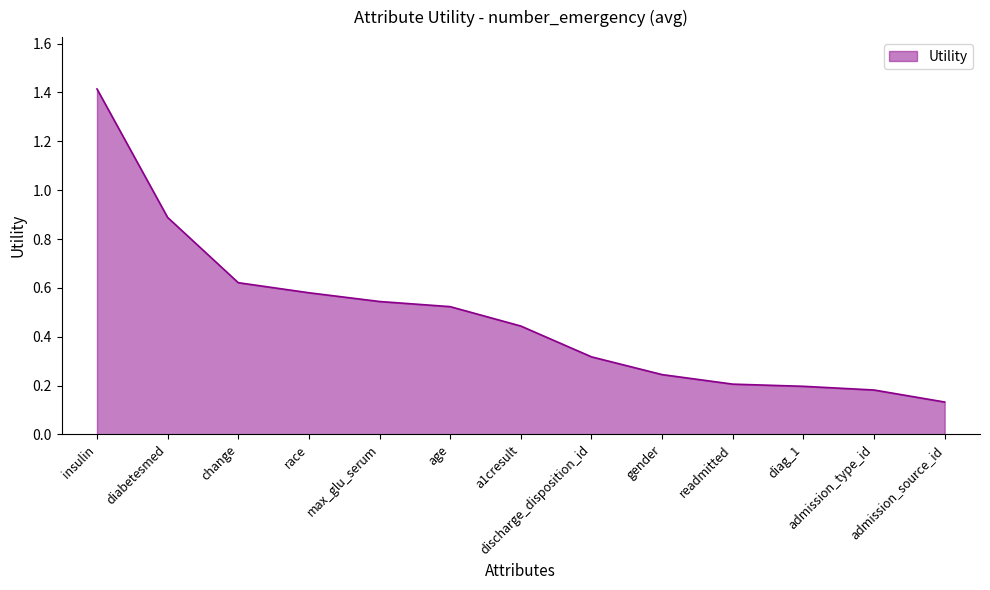

How many series are shown in this chart?

1